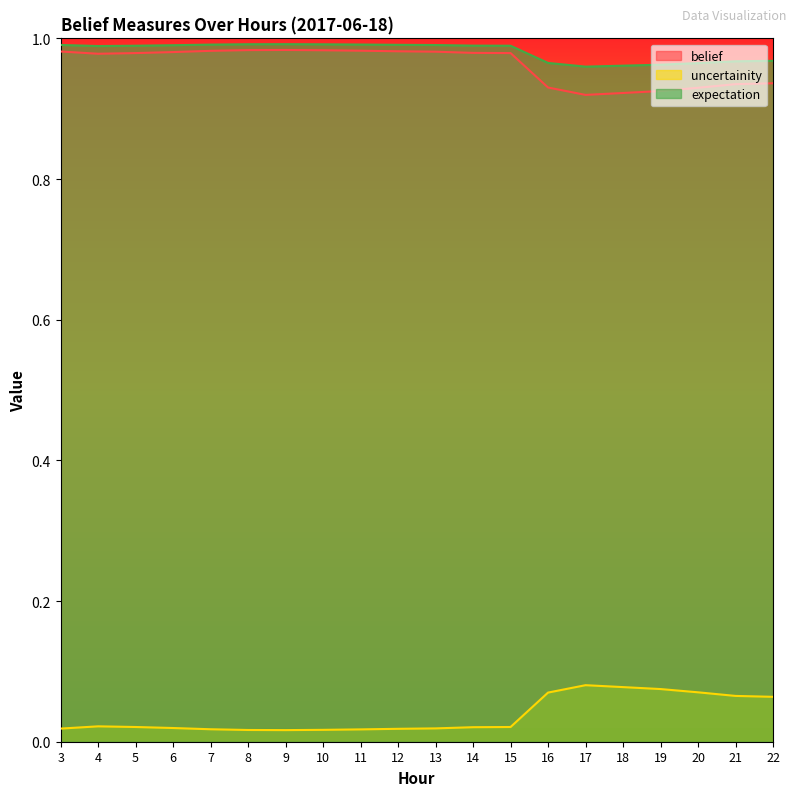

Does the chart have visible grid lines?

No